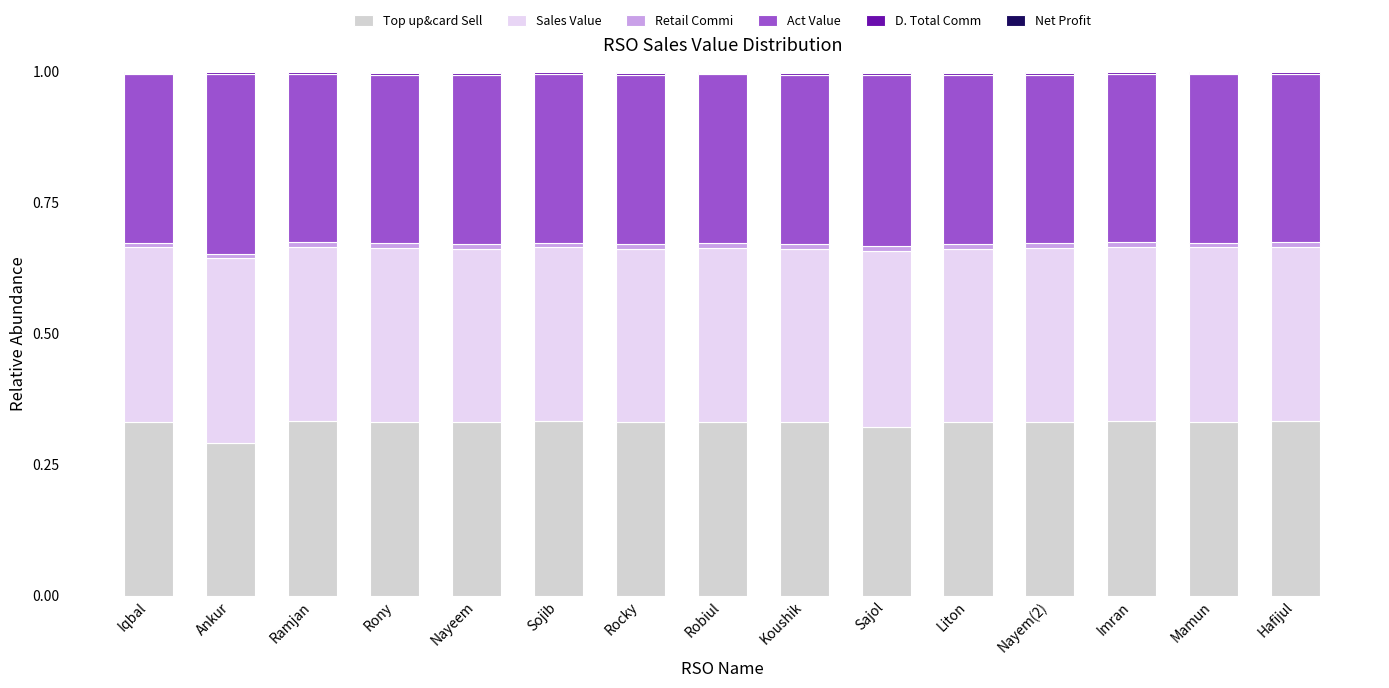

True or false: Top up&card Sell has a value of 0.3 at Ankur.

True